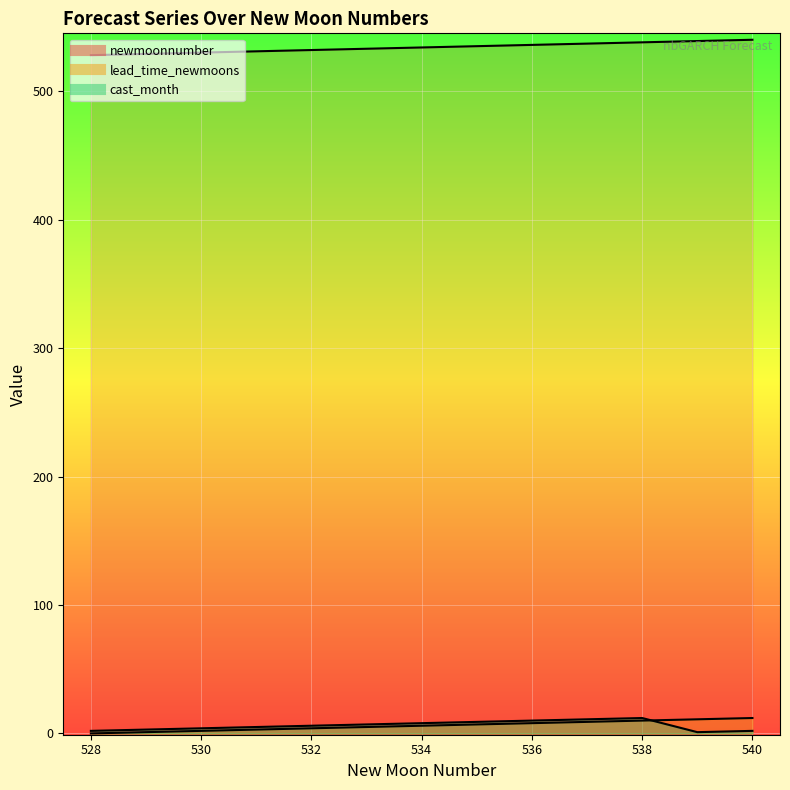

True or false: lead_time_newmoons has more than 1 interior local peaks.

False